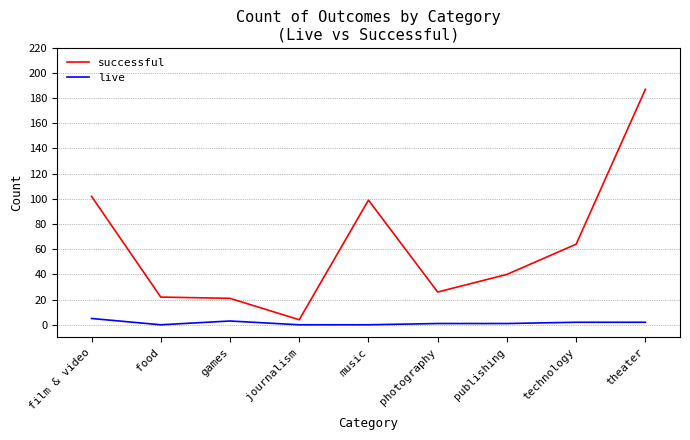

What is the approximate value of successful at film & video?

102